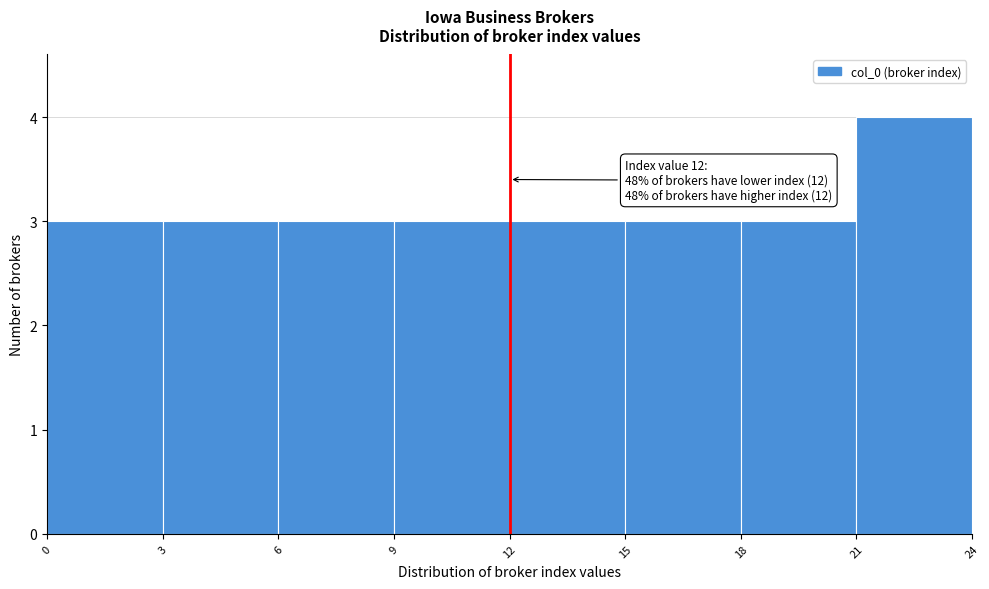

Over which range of the x-axis is the bar tallest?

21 to 24